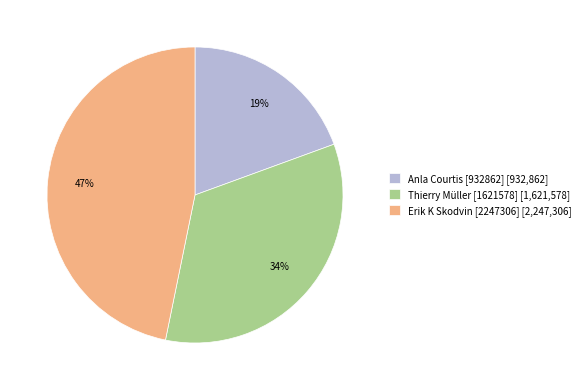

What percentage is the Thierry Müller [1621578] slice, to the nearest percent?

34%